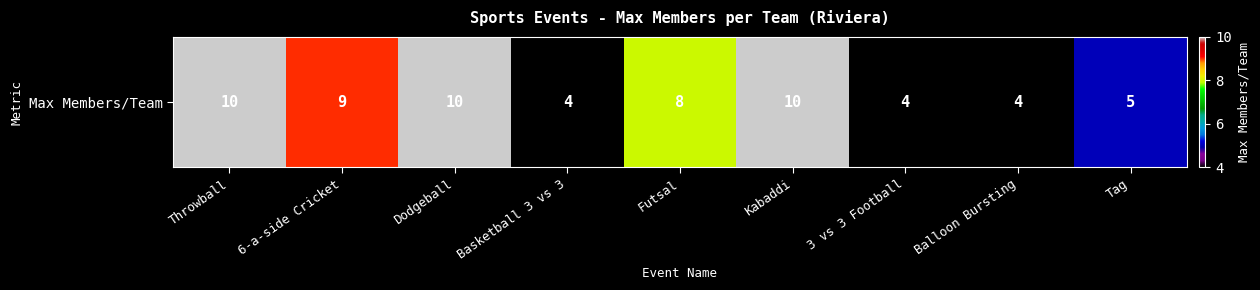

What is the sum of the values at 3 vs 3 Football and Basketball 3 vs 3?

8